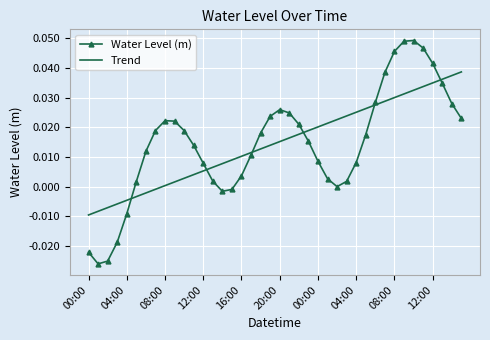

Which series has the widest spread of values?

Water Level (m)